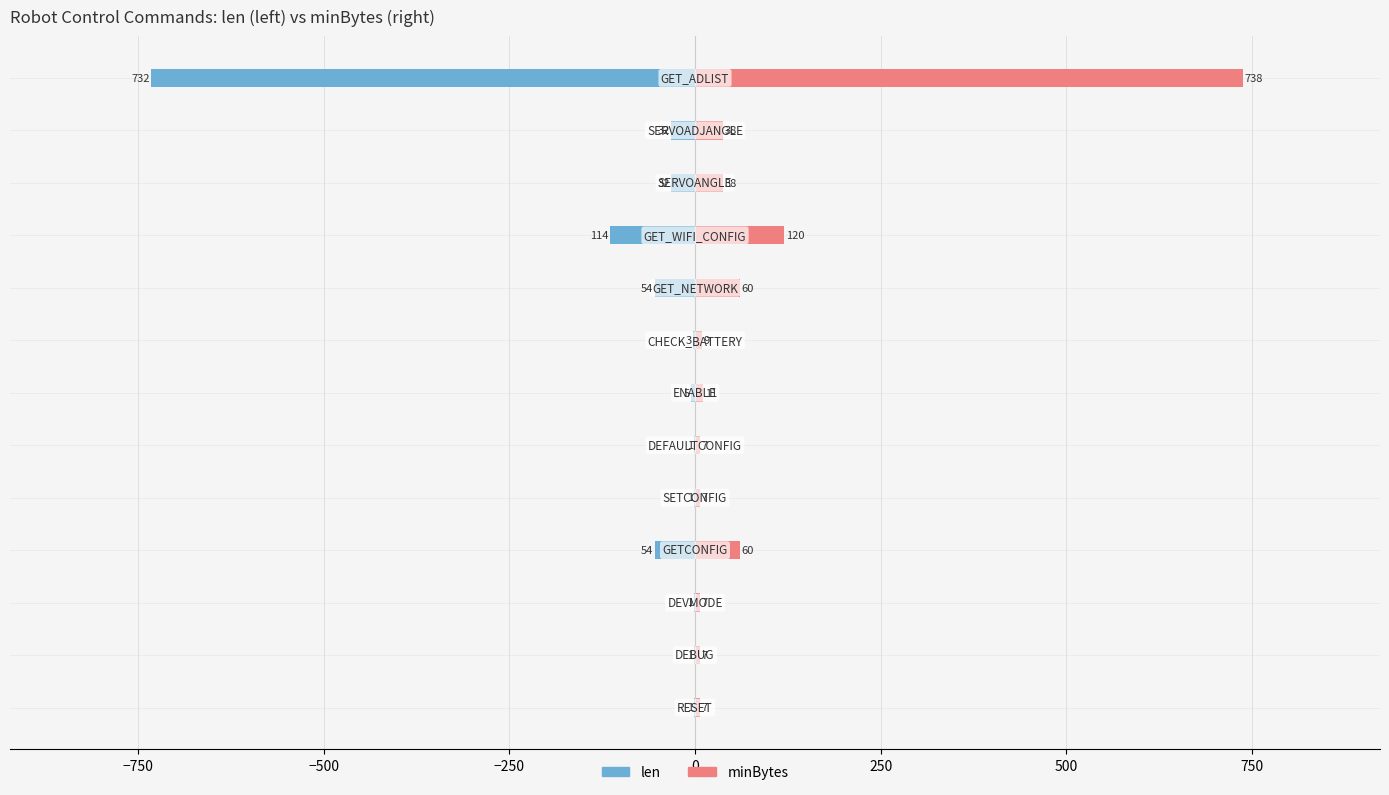

What is the highest value of the len series?

-1